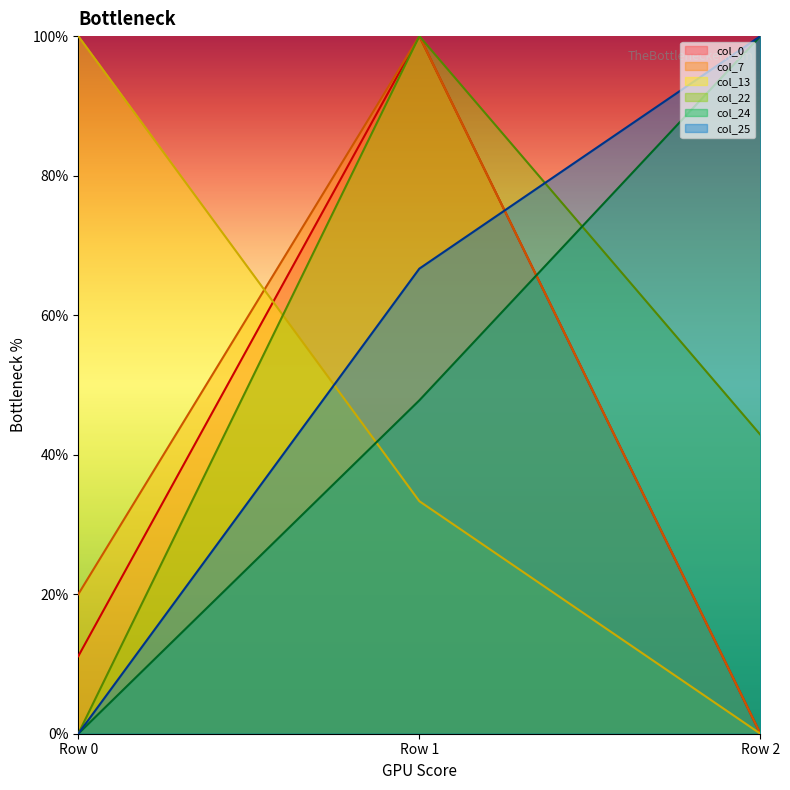

What is the sum of all col_7 values?

1.2